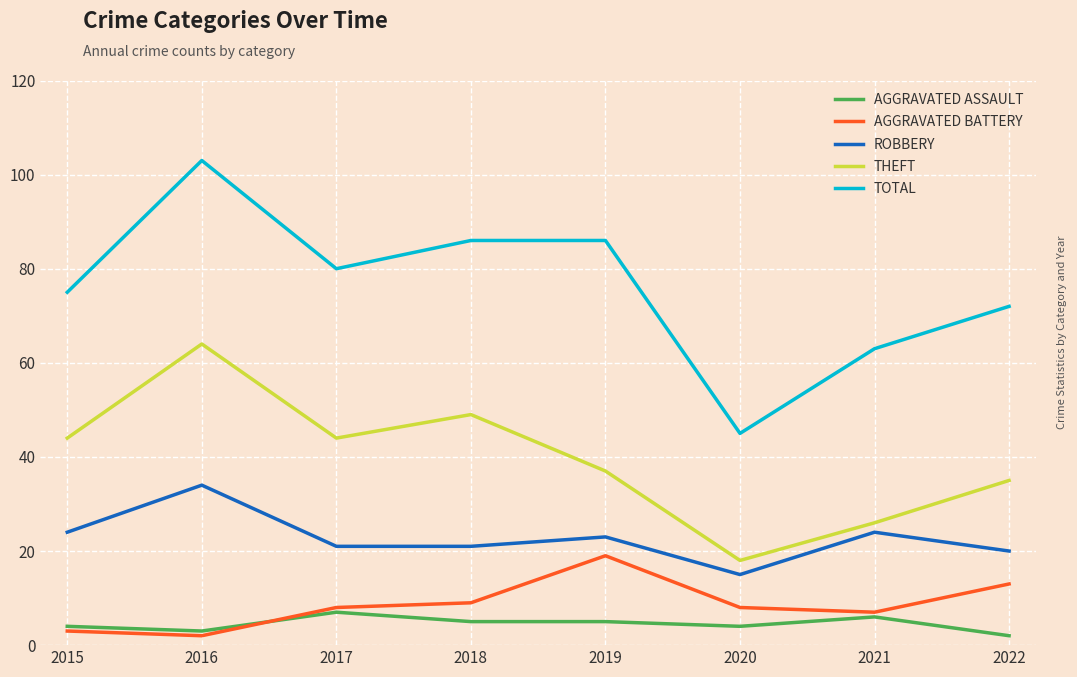

What is the difference between the highest and lowest values at 2018?

81